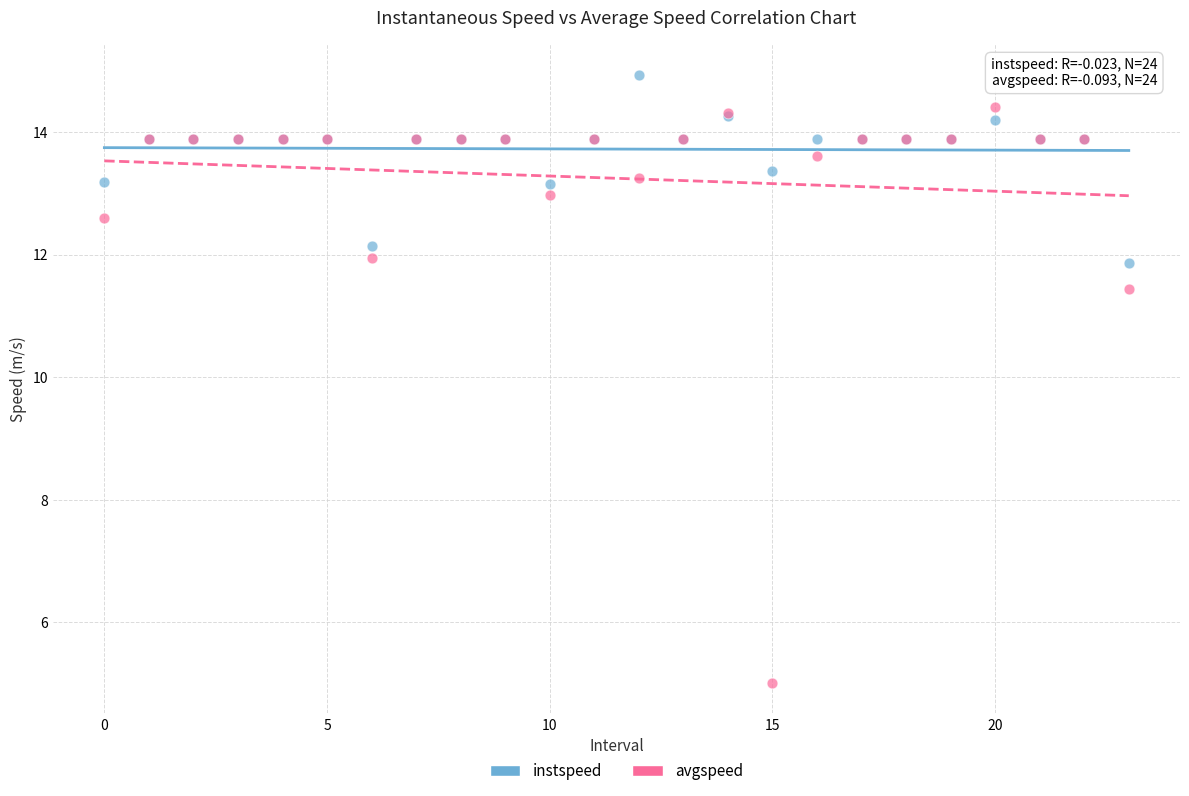

Across all series, what Y value is closest to 9?

11.4